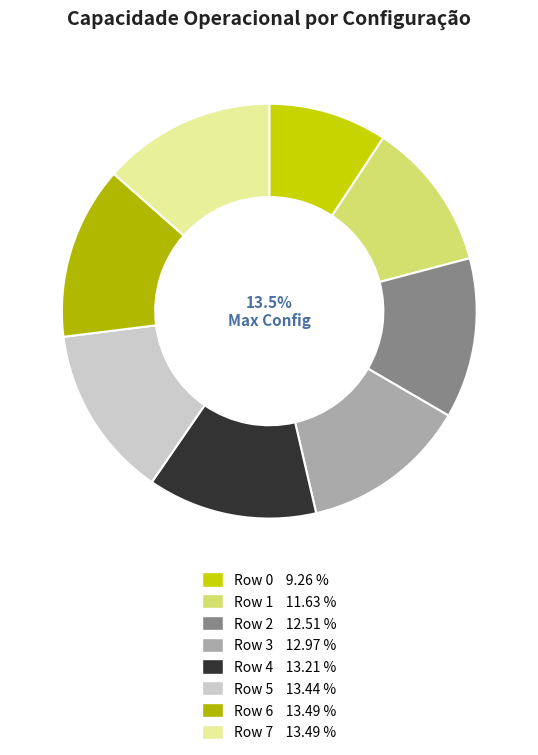

To the nearest percent, what is the difference between the largest and smallest slice percentages?

4%